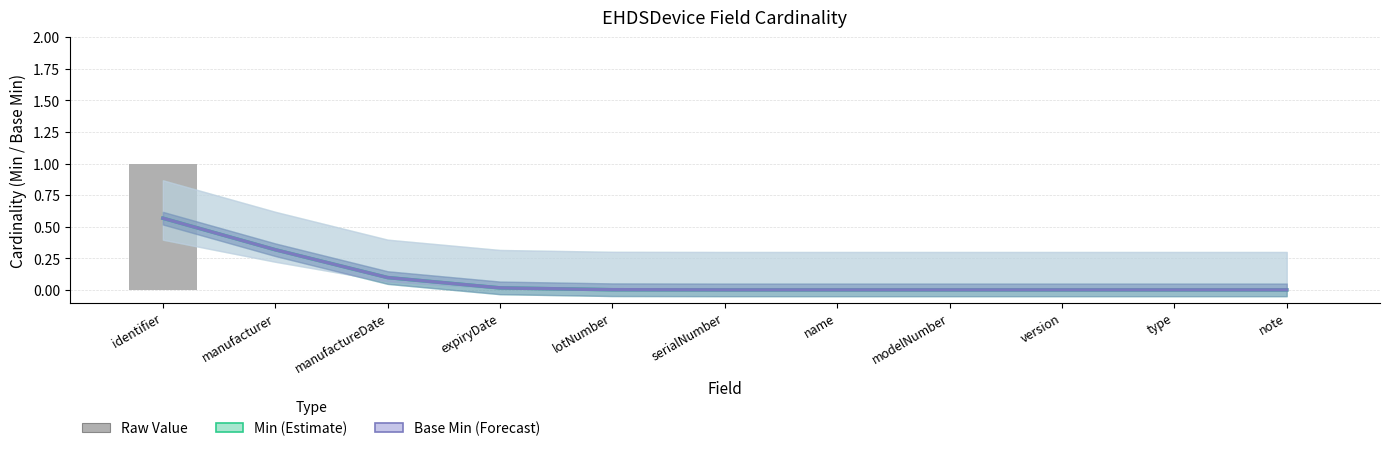

True or false: Min has a value of 0.0 at lotNumber.

False